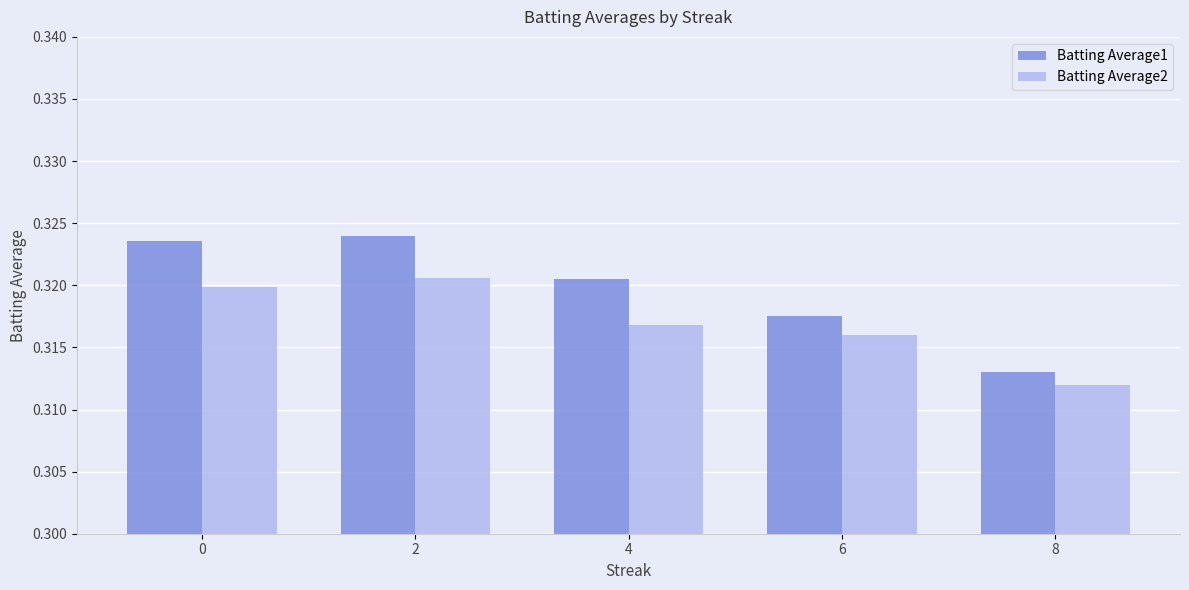

Which series has the largest total across all categories?

Batting Average1